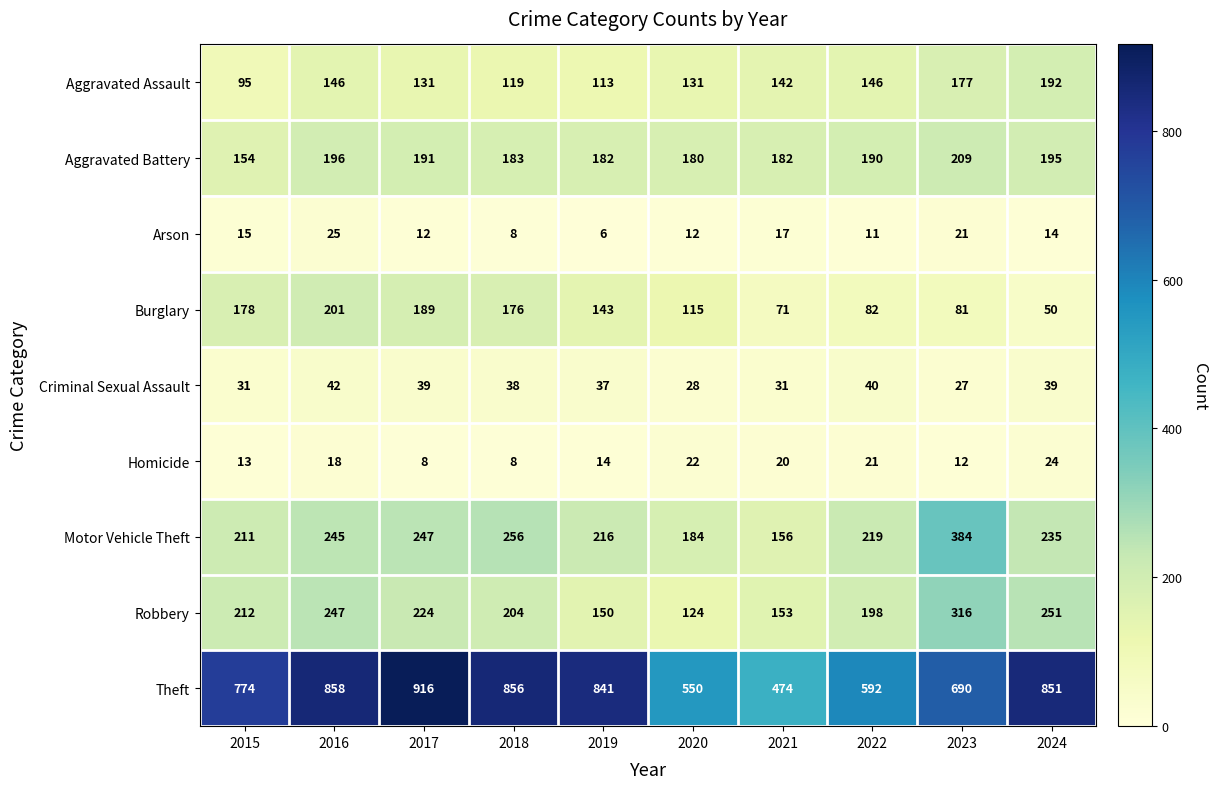

Is it true that Robbery equals 61 at 2021?

False